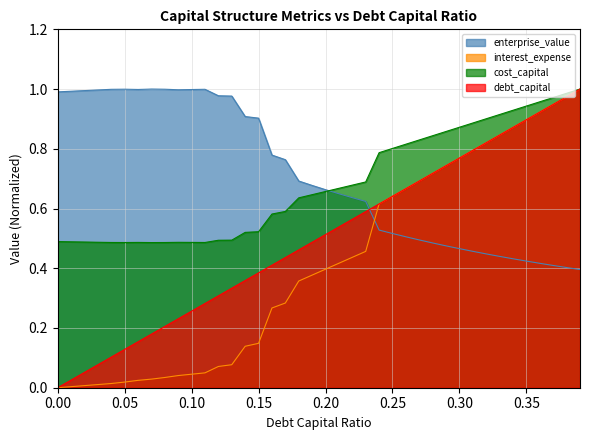

How many intersections are there between enterprise_value and interest_expense?

1